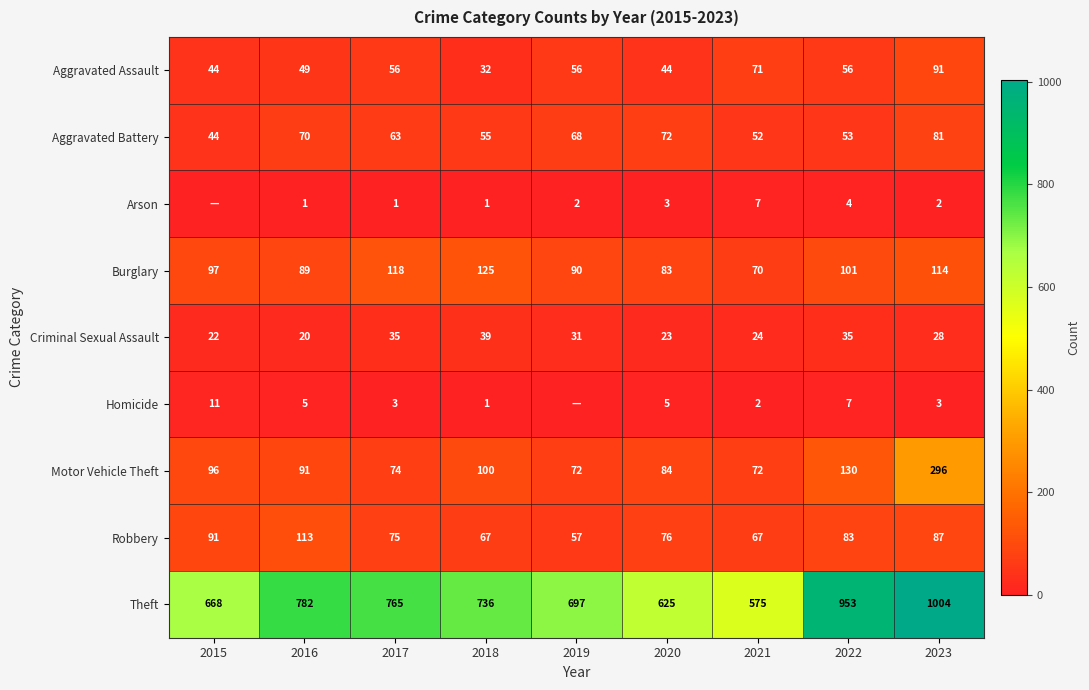

At 2017, list the series in order from smallest to largest.

Arson, Homicide, Criminal Sexual Assault, Aggravated Assault, Aggravated Battery, Motor Vehicle Theft, Robbery, Burglary, Theft